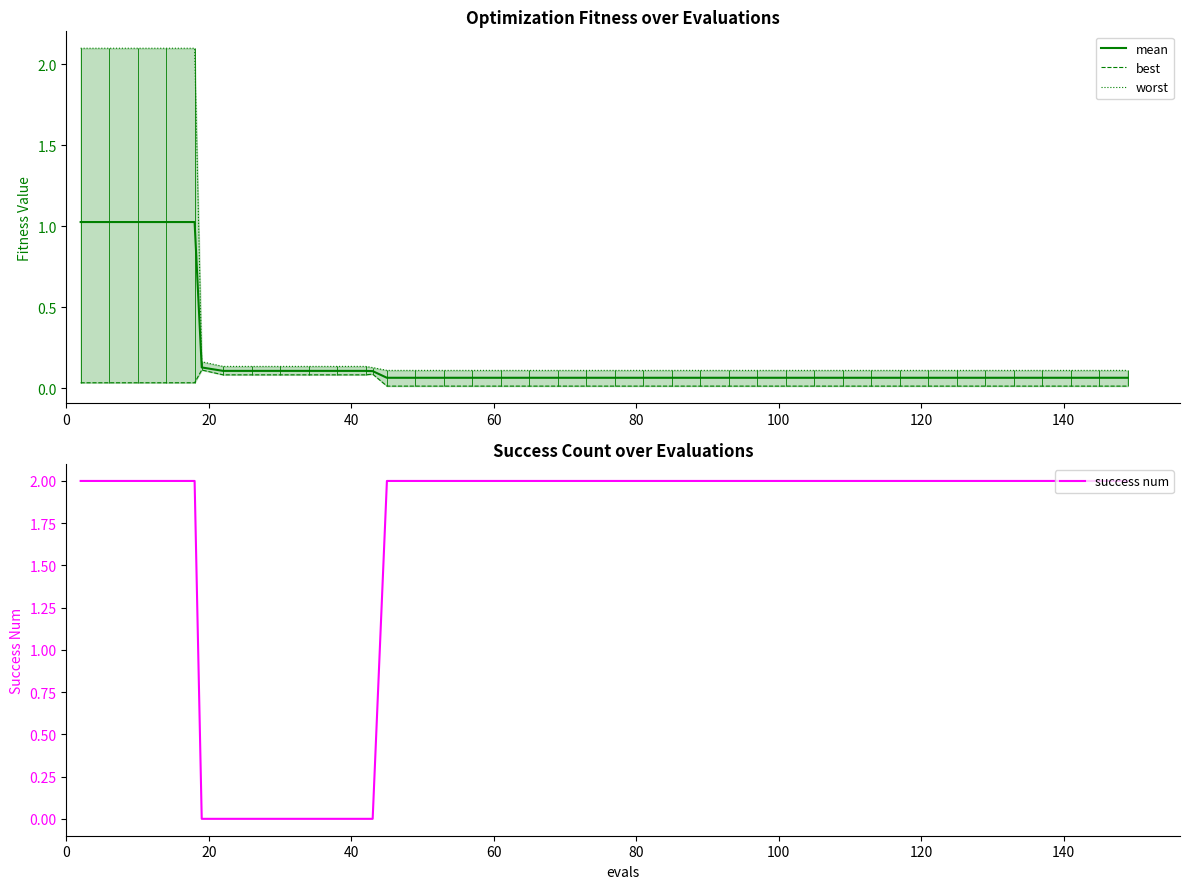

How many values in the success num series are below 2?

8